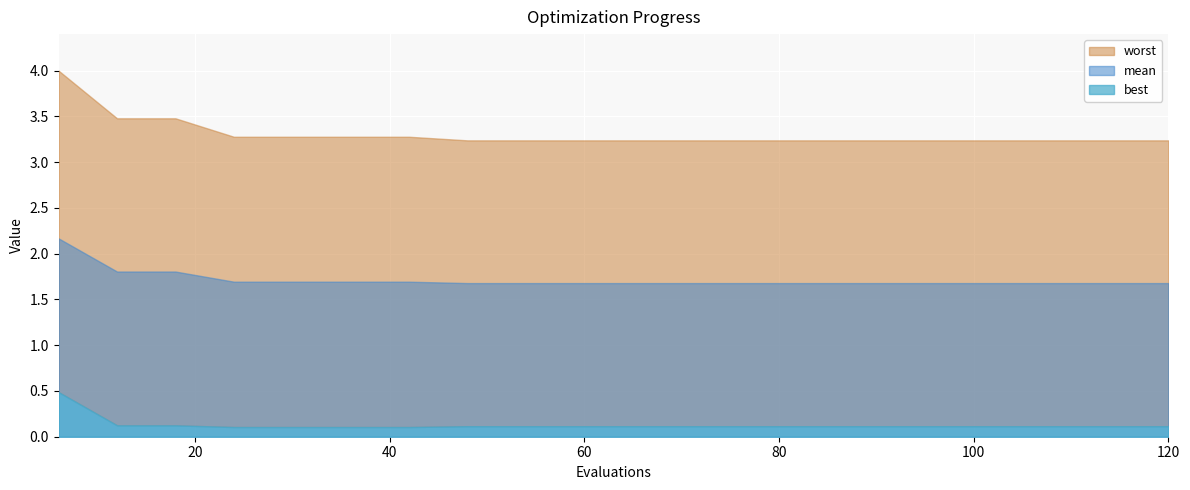

What is the highest value of the worst series?

4.0